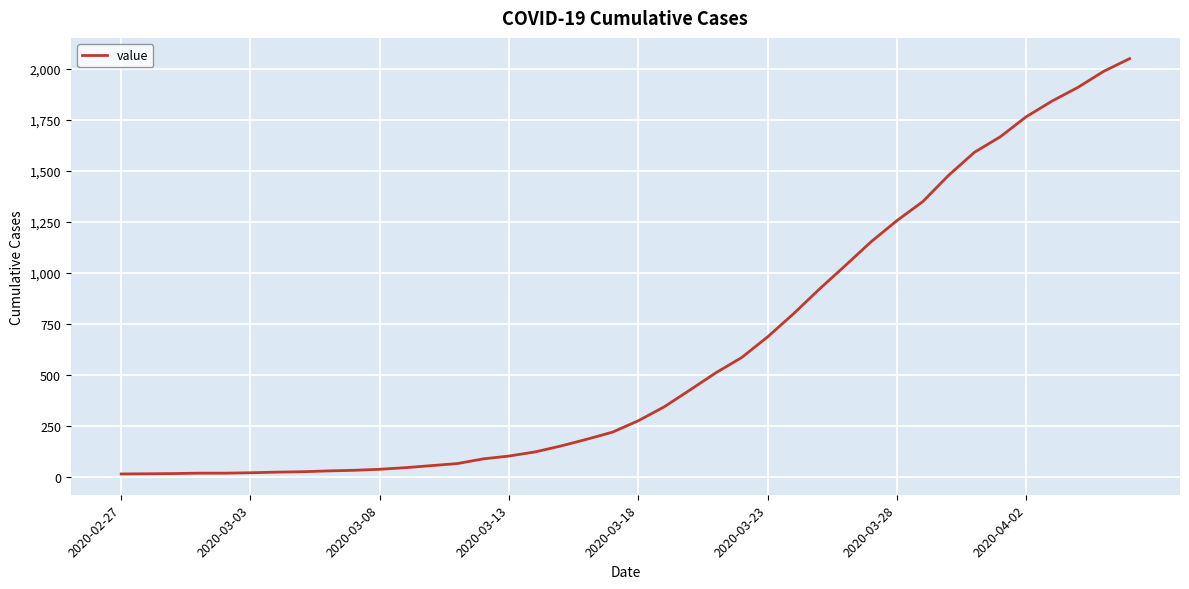

Is it true that the value at 2020-03-23 is 411?

False